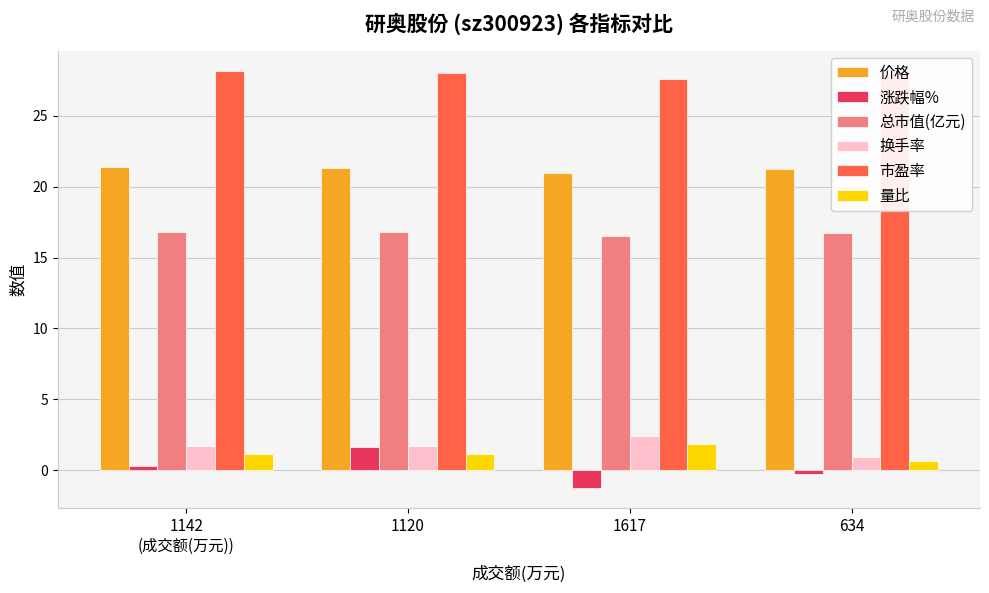

What is the difference between the maximum and minimum values in the 涨跌幅% series?

2.8